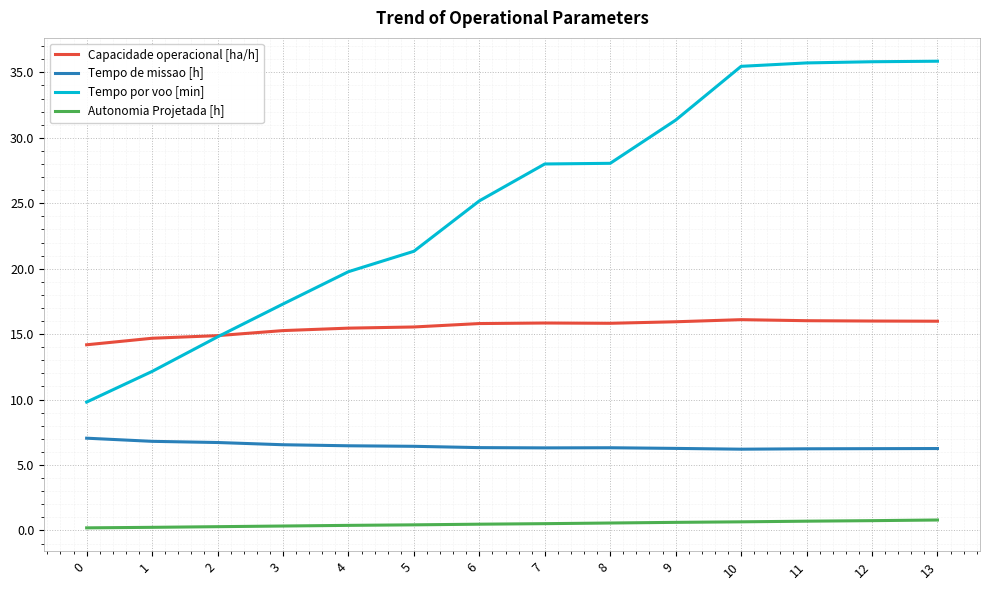

The Tempo de missao [h] series shows 6.2 at 11. True or false?

True